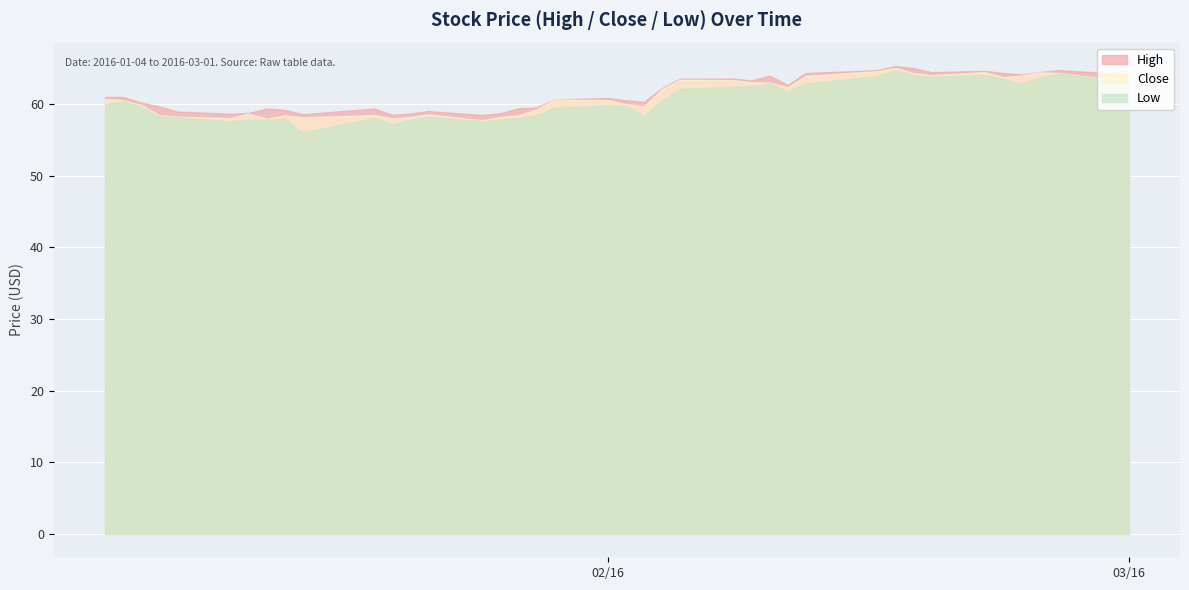

Where does the High series first go above 60?

2016-01-04